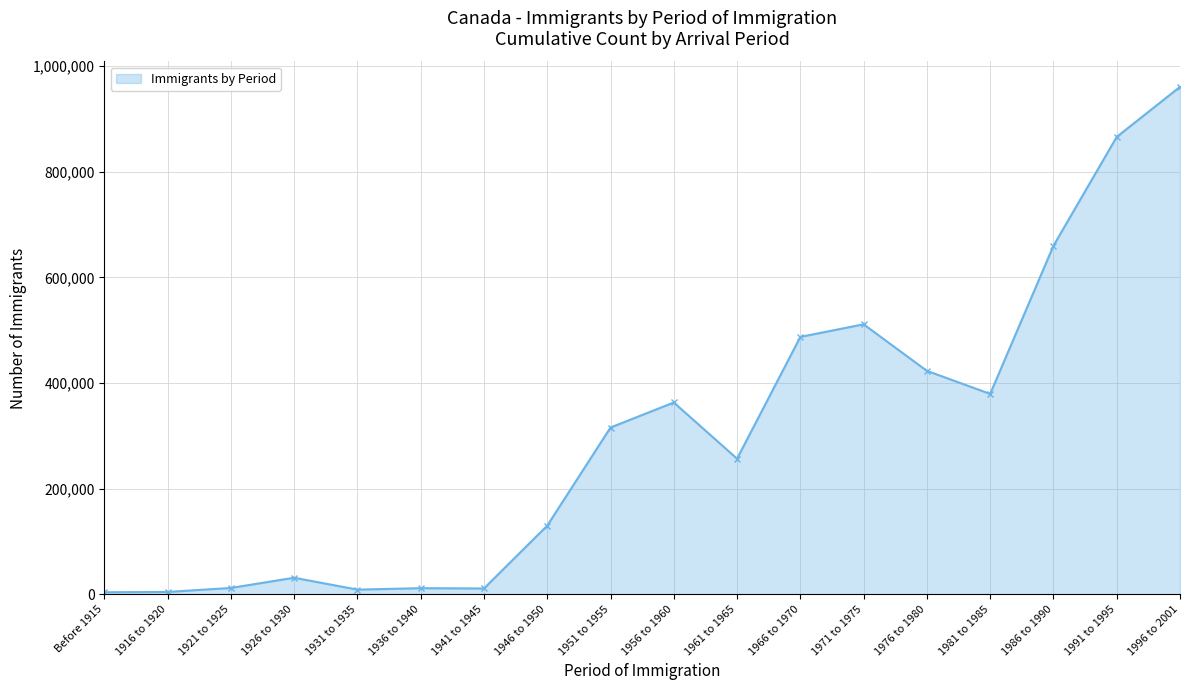

What is the sum of all values?

5436565